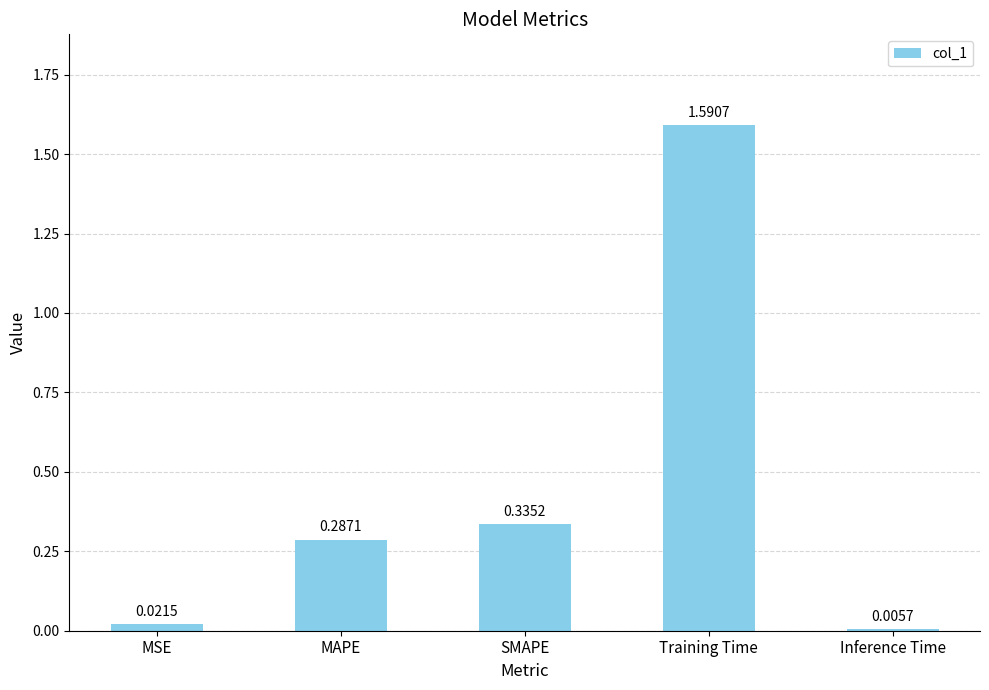

Where is the data nearest to the value 0?

Inference Time